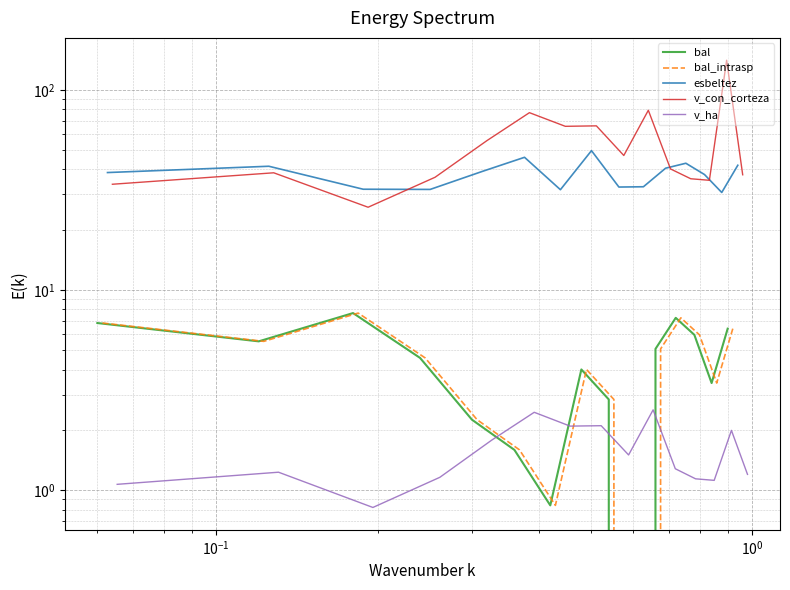

What are all the series names shown in the legend?

bal, bal_intrasp, esbeltez, v_con_corteza, v_ha